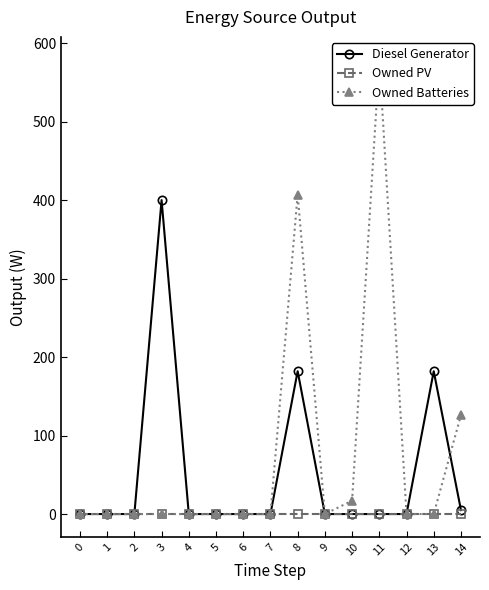

Between 4 and 11, which series saw the biggest shift?

Owned Batteries